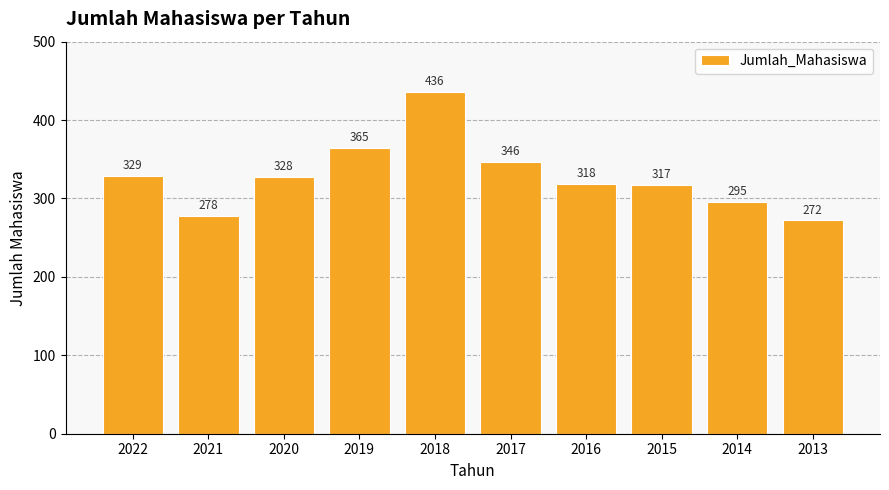

Reading left to right, what are all the values shown in this chart?

2022=329	2021=278	2020=328	2019=365	2018=436	2017=346	2016=318	2015=317	2014=295	2013=272